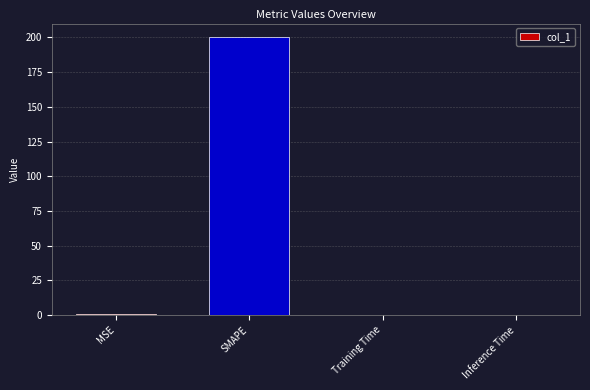

What is the maximum value shown in the chart?

200.0